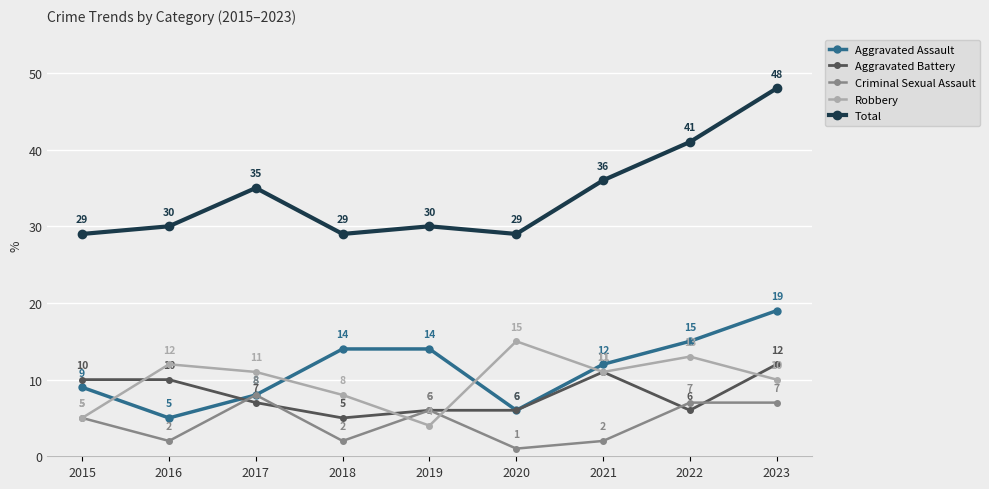

What is the value of the Aggravated Assault point at the 5th from the left?

14